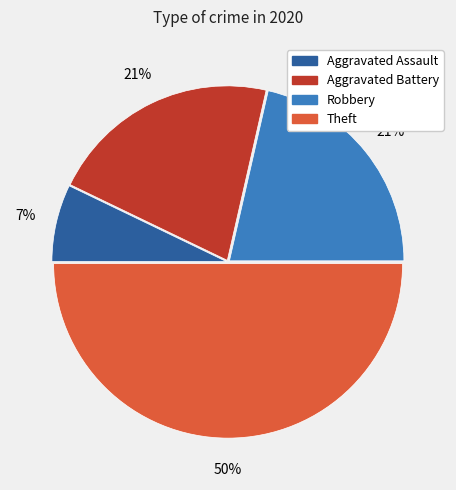

To the nearest percent, what is the difference between the Robbery and Aggravated Assault slice percentages?

14%